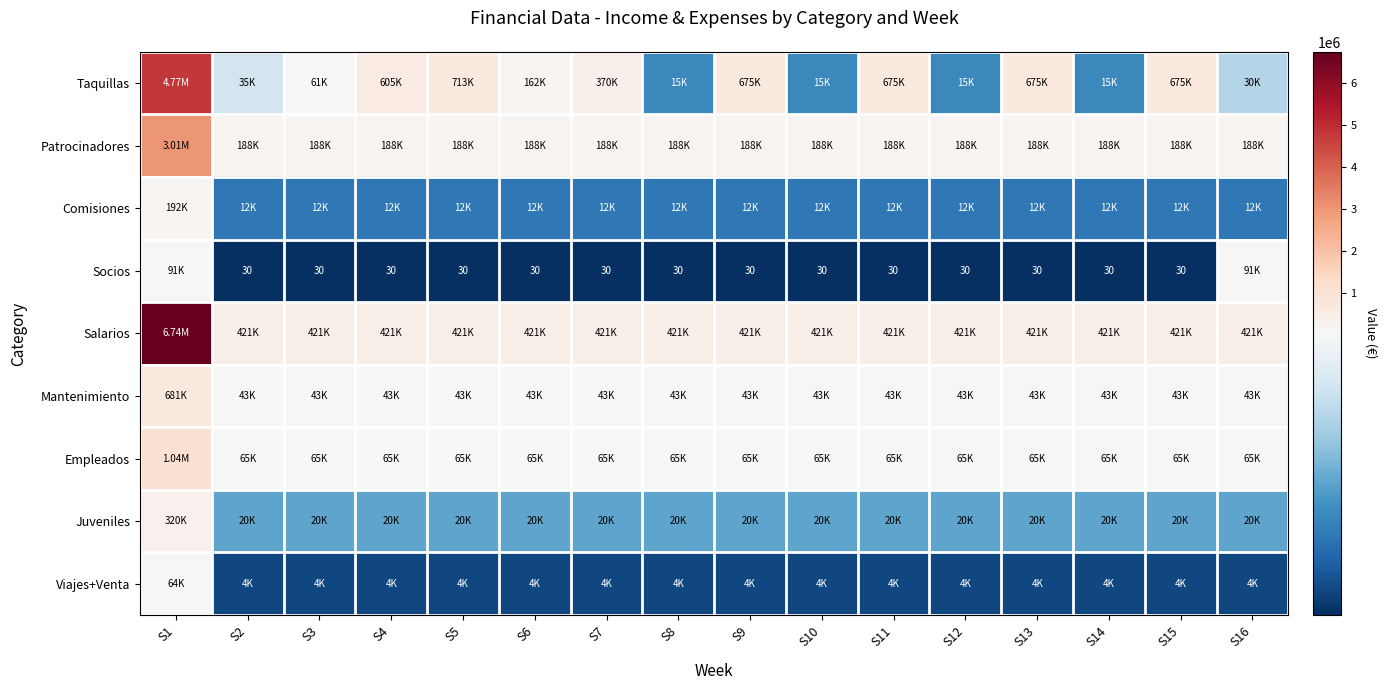

True or false: Empleados has a value of 65280 at S9.

True